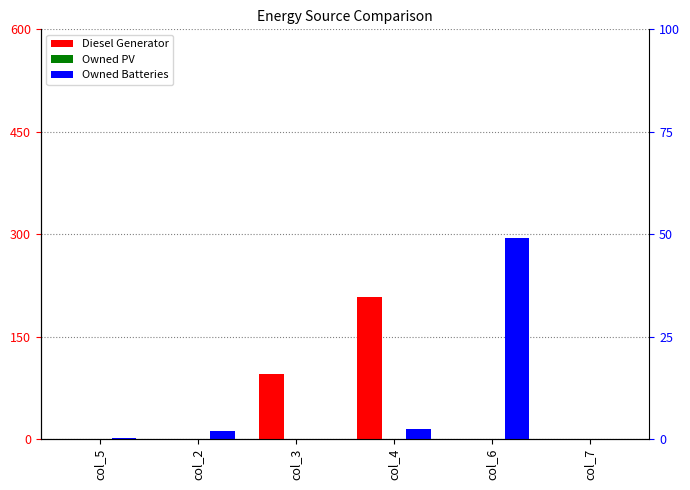

Are the bars horizontal?

No